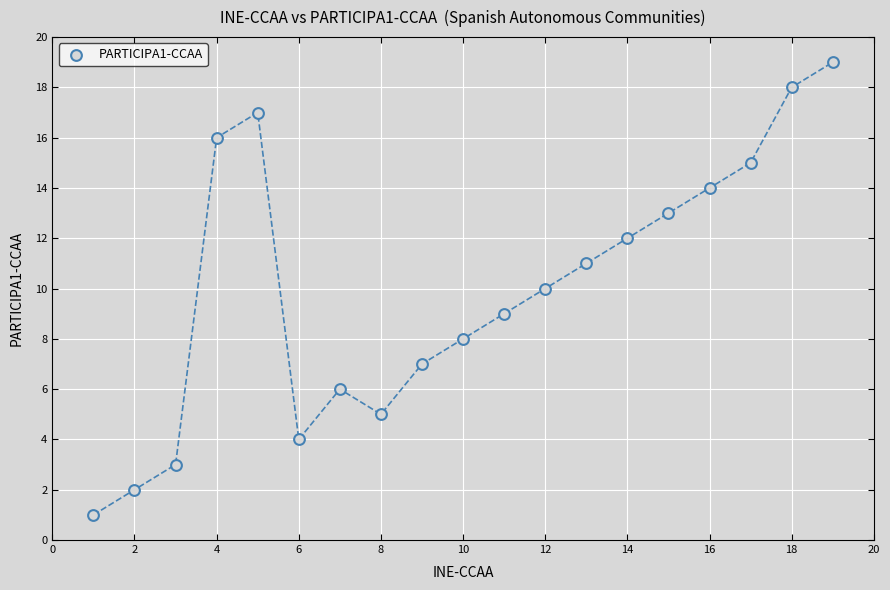

What is the range of Y values (max minus min)?

18